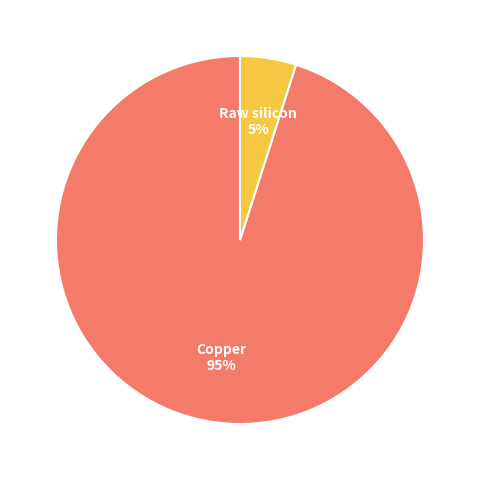

To the nearest percent, what is the difference between the largest and smallest slice percentages?

95%